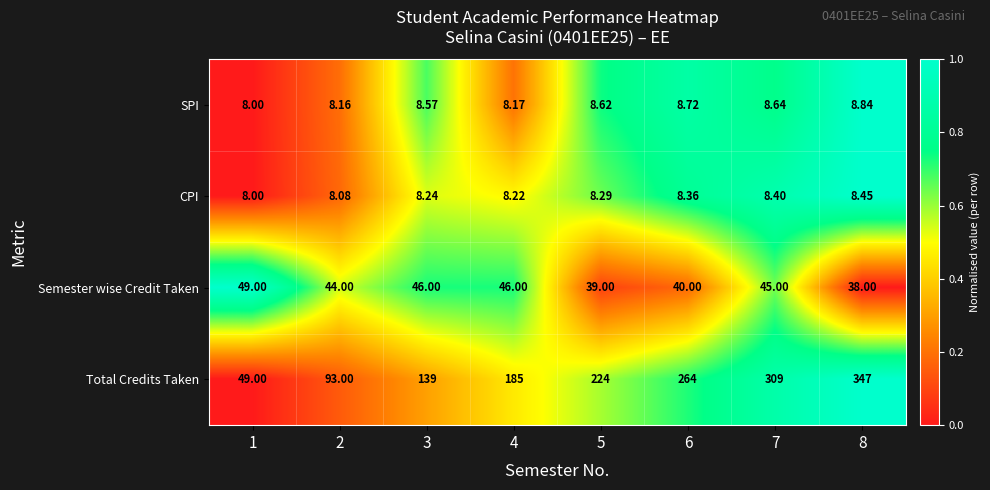

At 2, list the series in order from largest to smallest.

Total Credits Taken, Semester wise Credit Taken, SPI, CPI